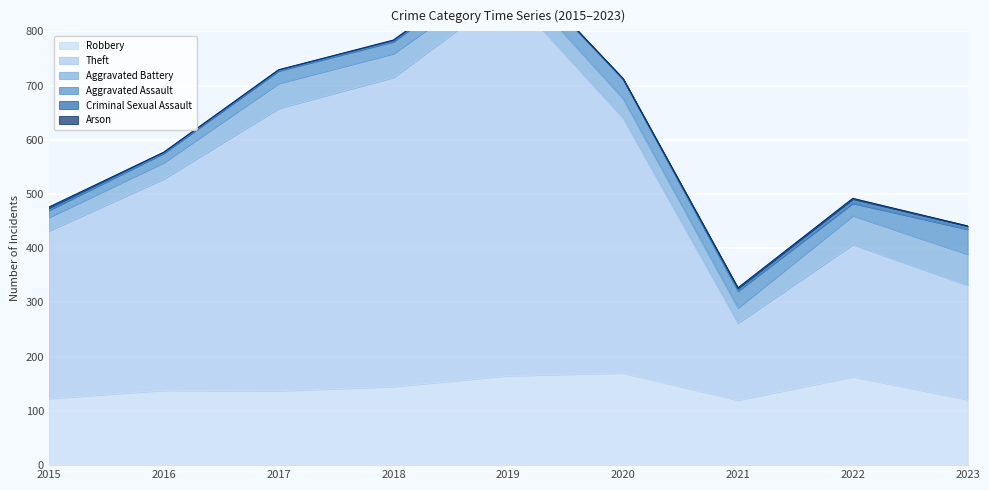

Which series has the largest total across all categories?

Theft